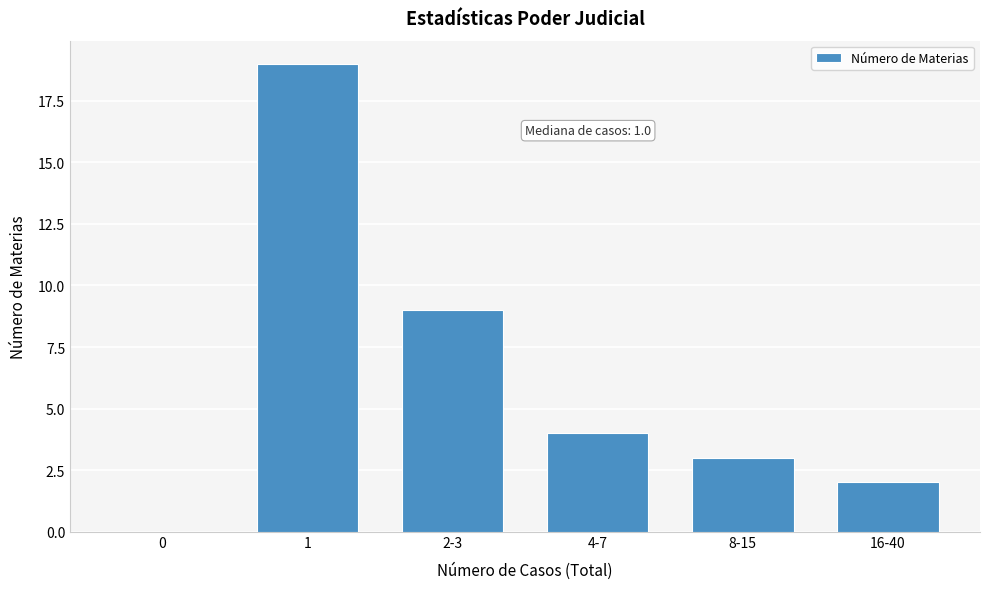

Reading left to right, transcribe all the data shown in this chart.

0=0	1=19	2-3=9	4-7=4	8-15=3	16-40=2